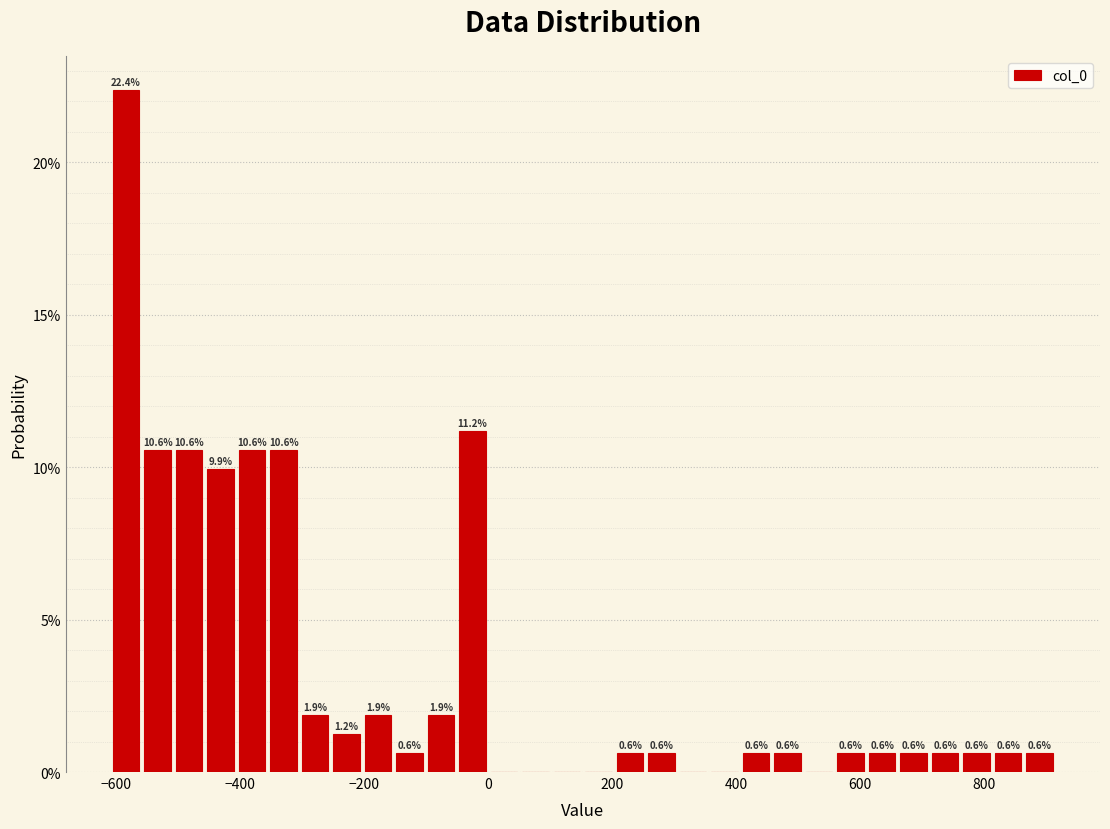

Read against the x-axis, roughly where is the centre of the tallest bar?

-580